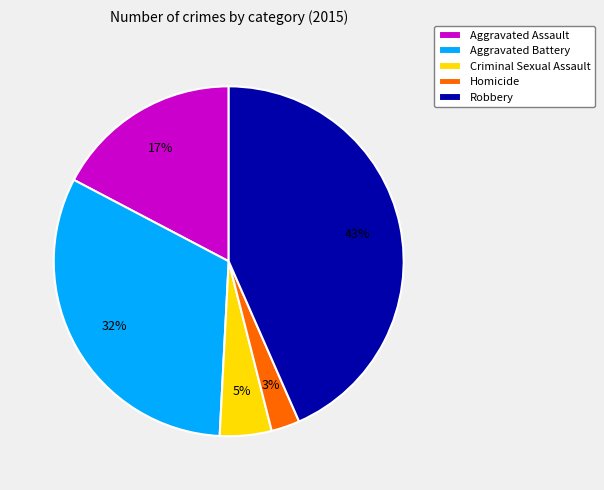

True or false: Robbery accounts for 43% of the total.

True